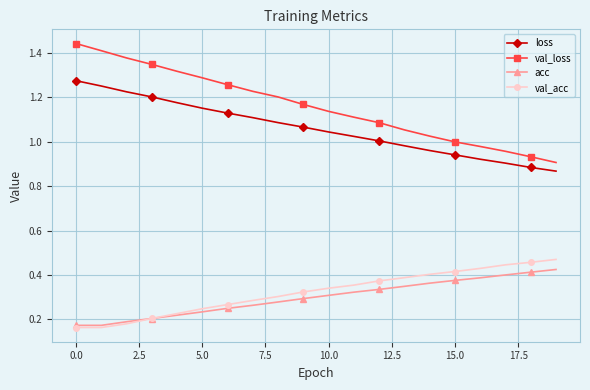

True or false: loss and acc intersect in this chart.

False